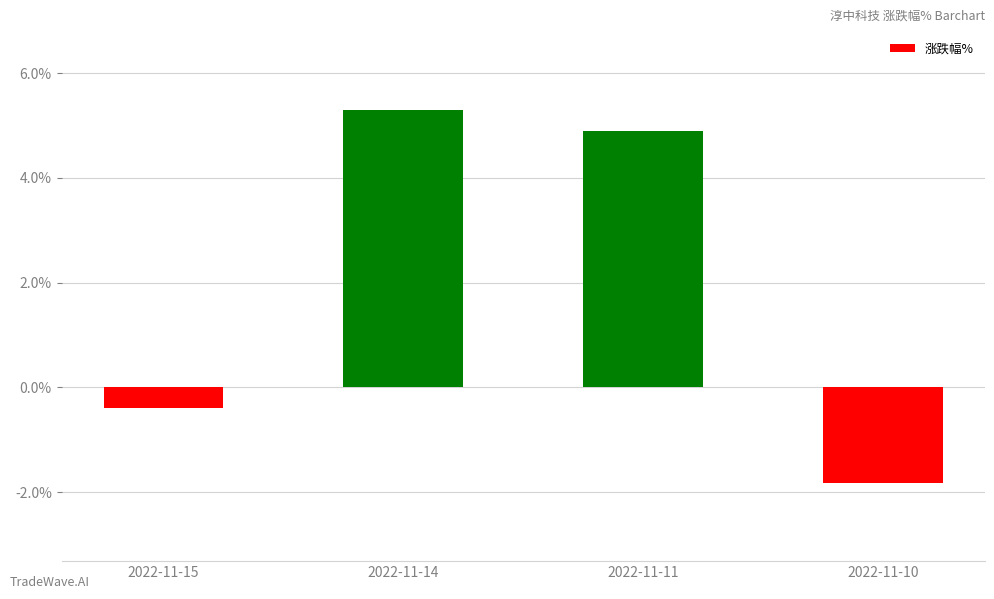

What is the value of the 4th bar from the left?

-1.8